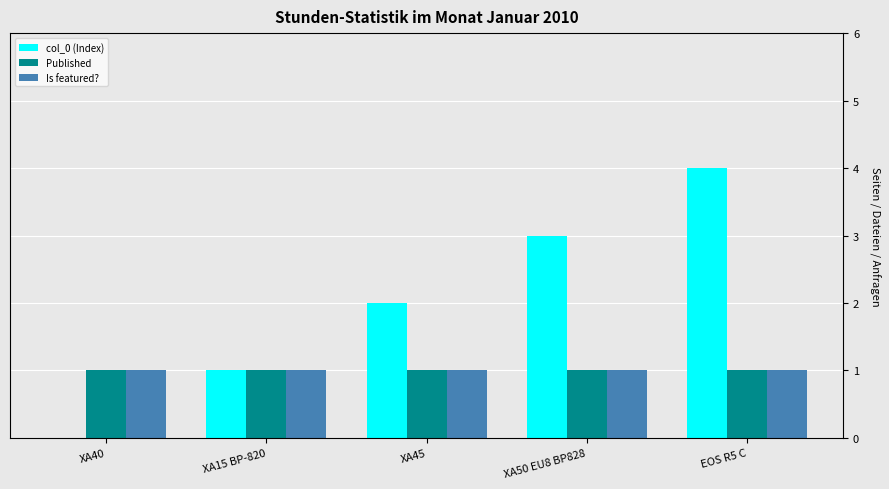

Between XA40 and EOS R5 C, which series saw the biggest shift?

col_0 (Index)